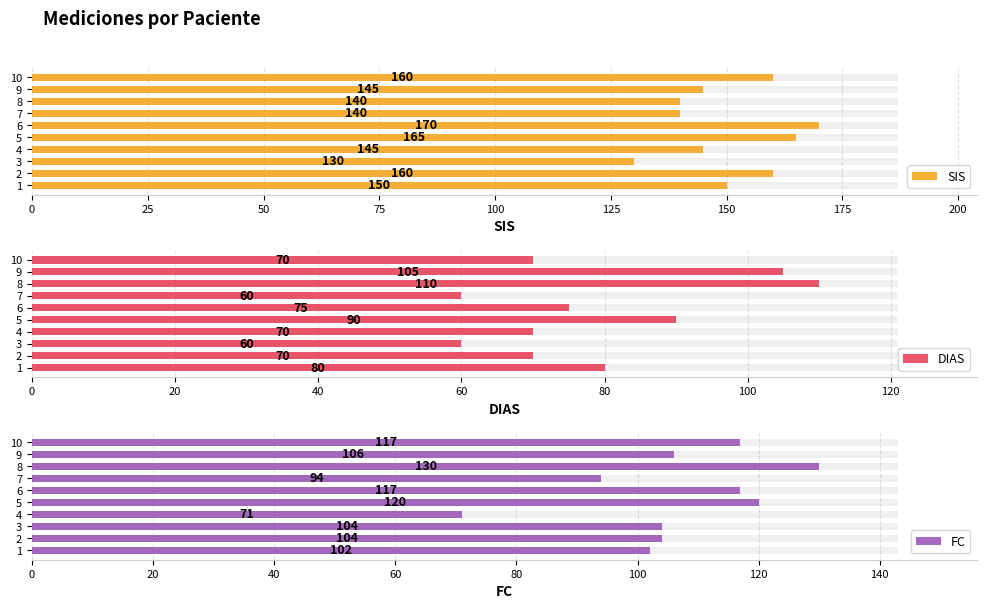

How many data points in FC are less than 106?

5